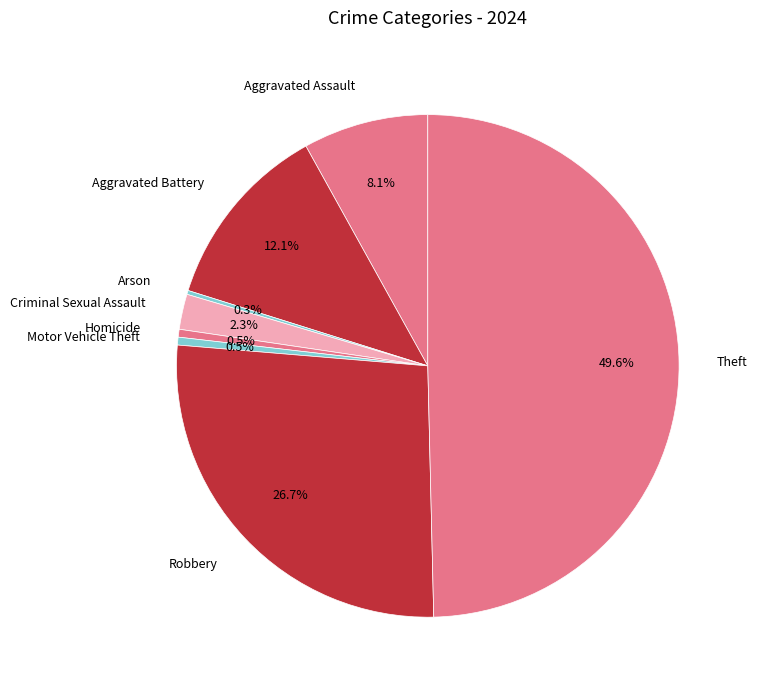

Between Theft and Homicide, which is larger?

Theft